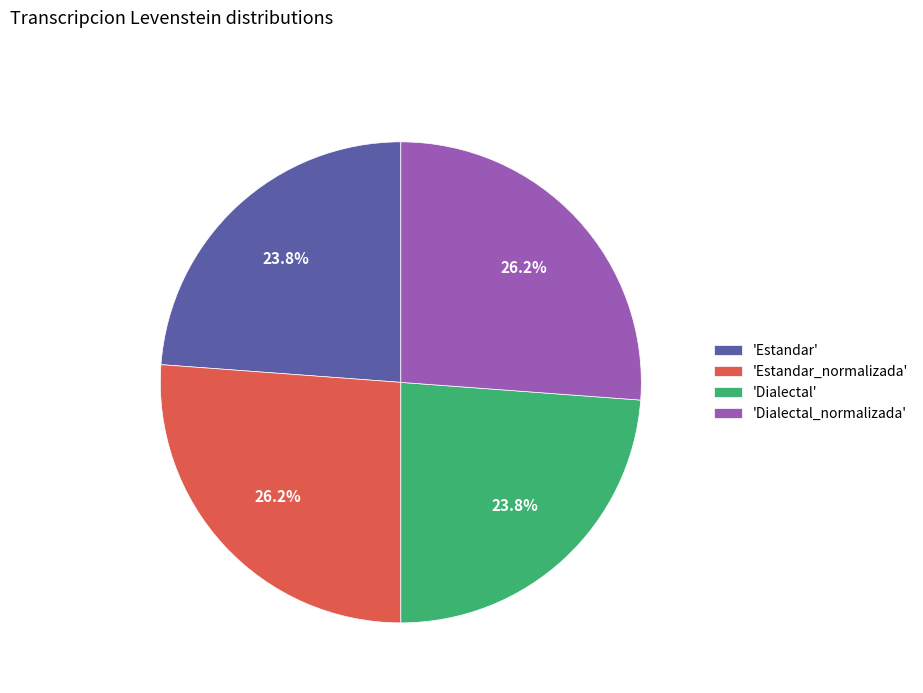

What is the ratio of the value at 'Estandar_normalizada' to the value at 'Dialectal'?

1.1